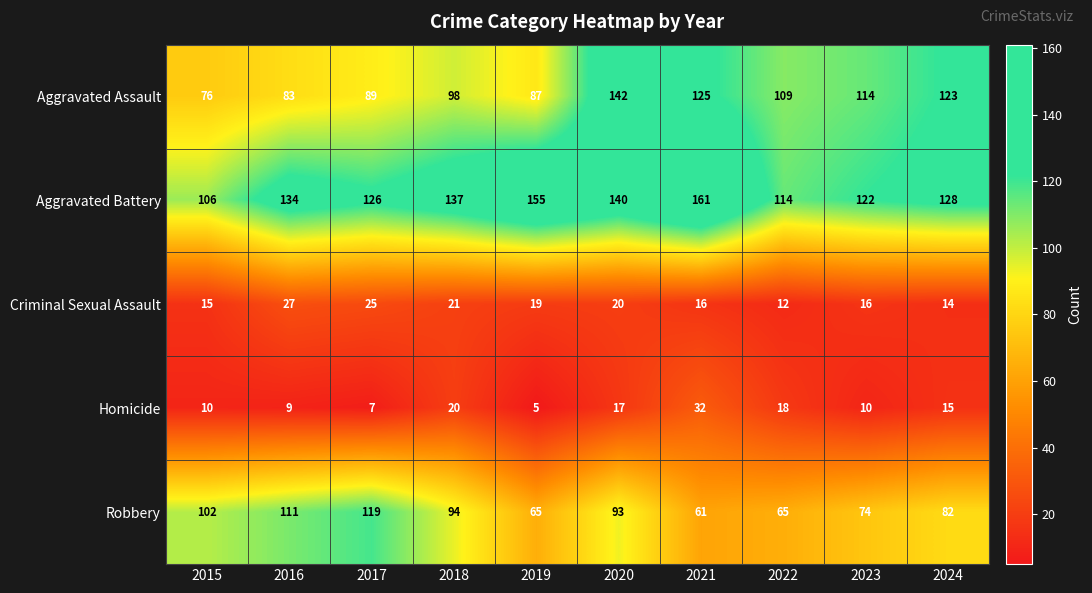

Which series has the widest spread of values?

Aggravated Assault